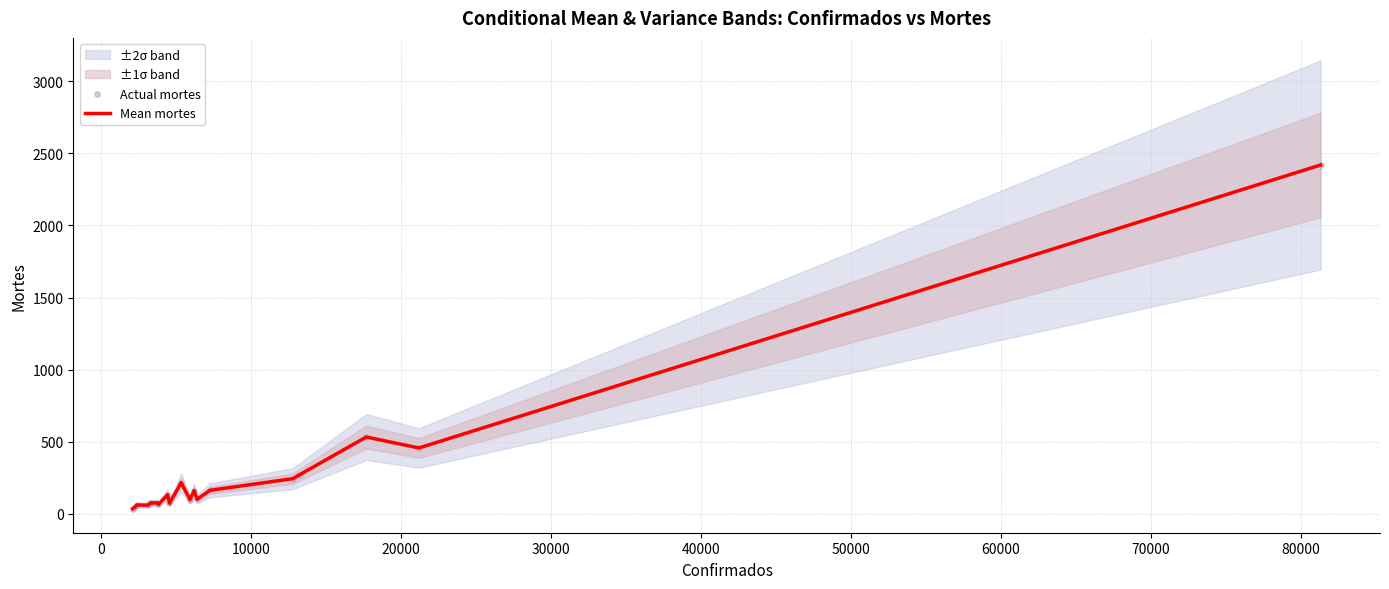

At how many categories does at least one series exceed 561?

1